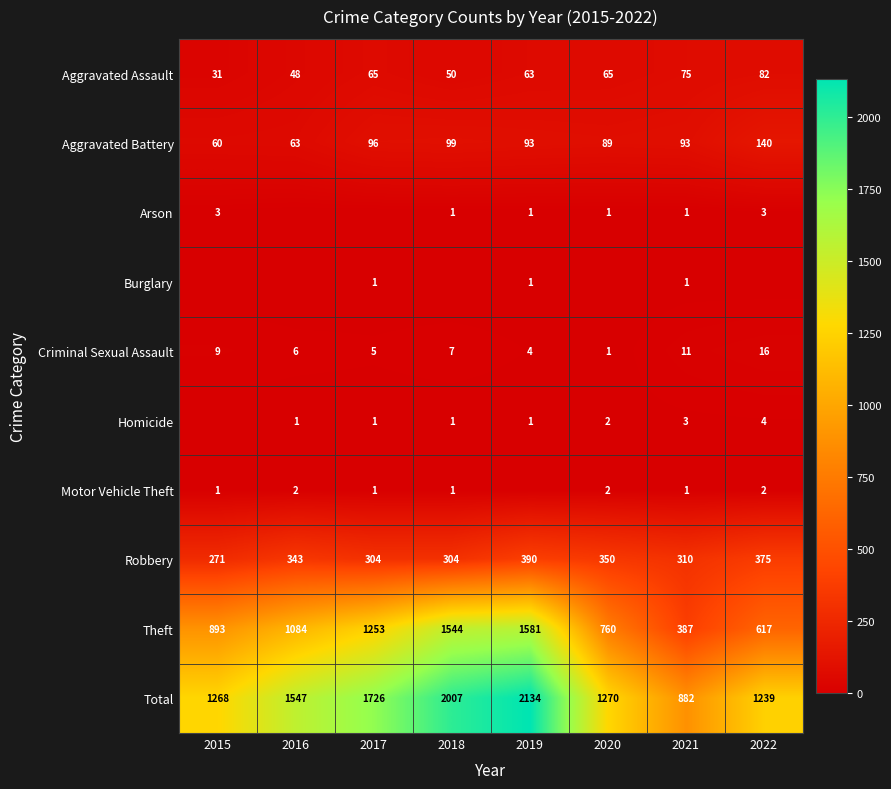

What is the difference between the second highest and second lowest values in the Aggravated Battery series?

36